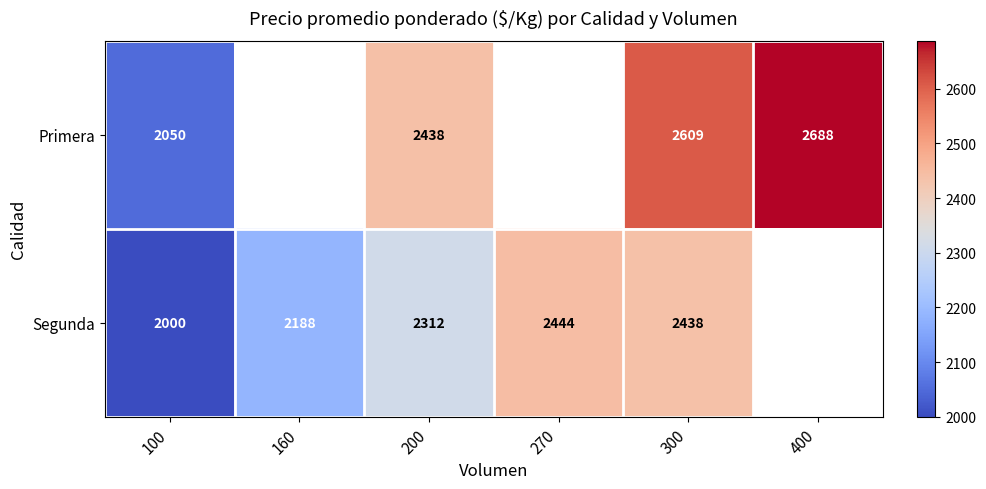

What is the total value across all series at 100?

4050